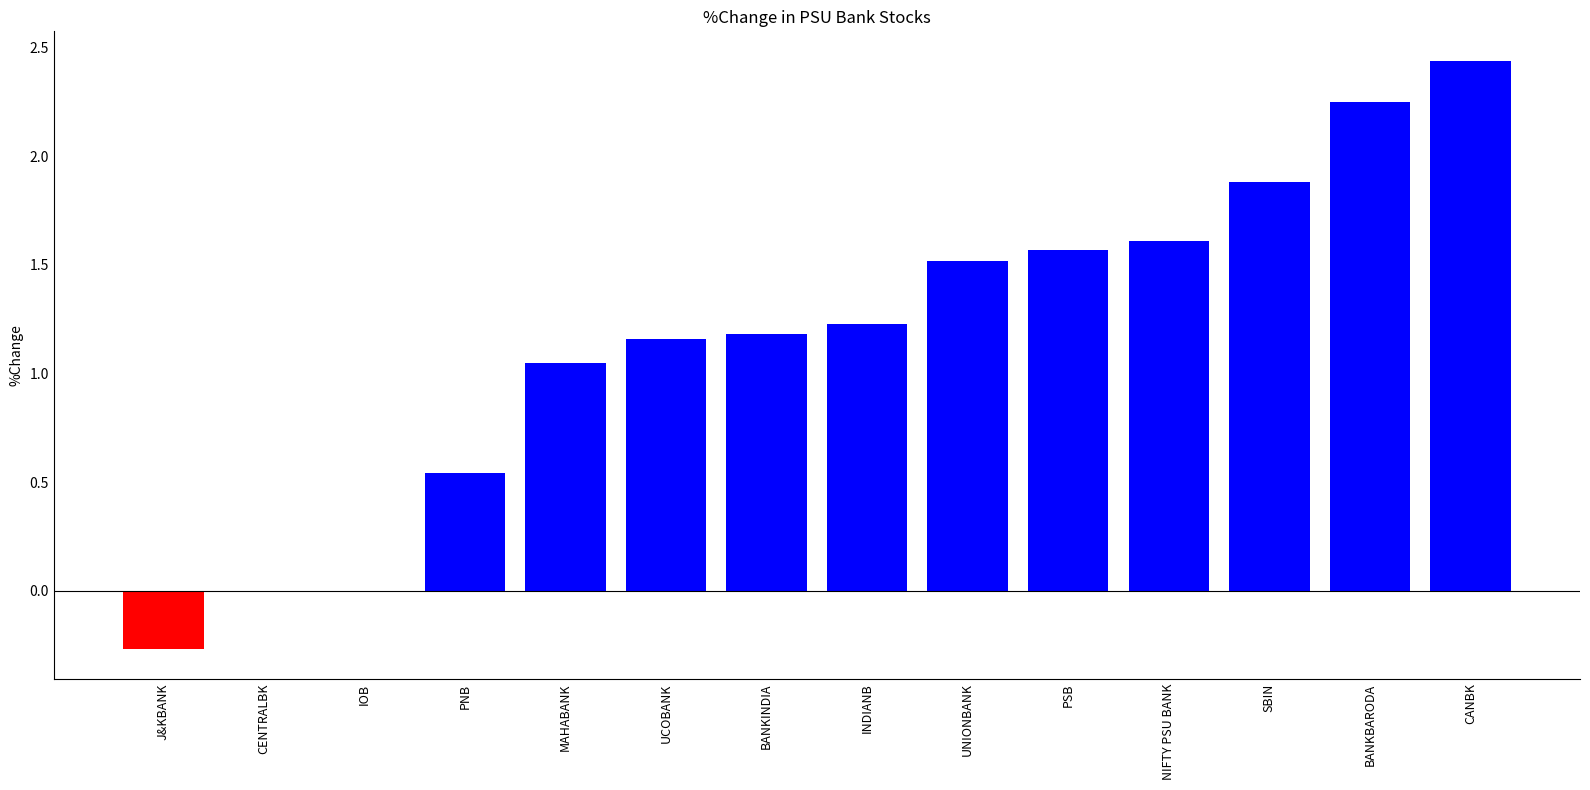

What is the sum of all values?

16.2